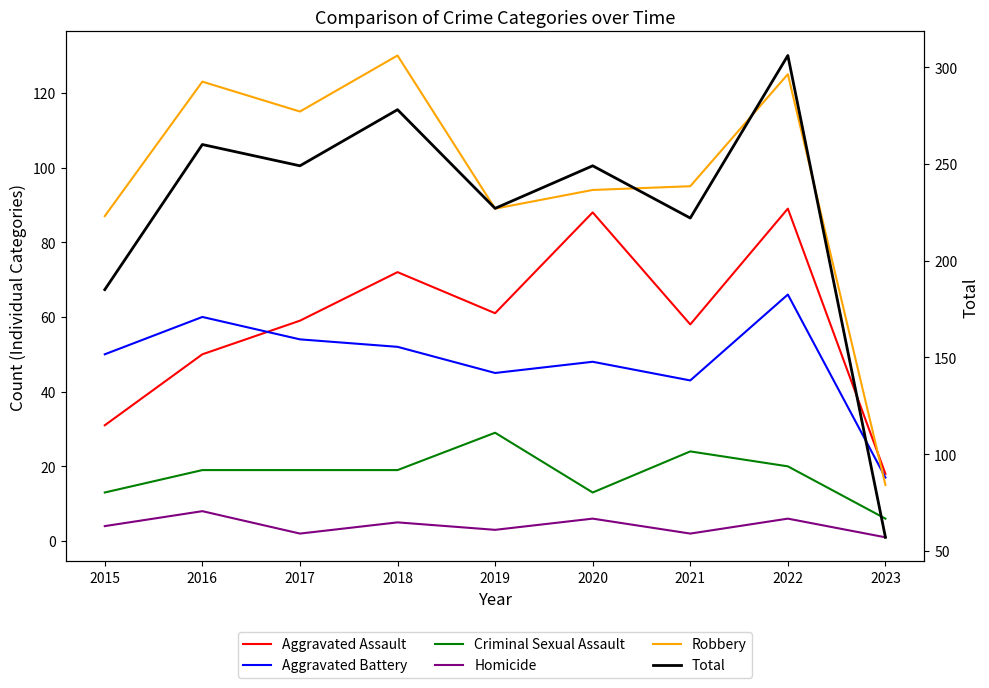

Which series changed the most between 2018 and 2021?

Total